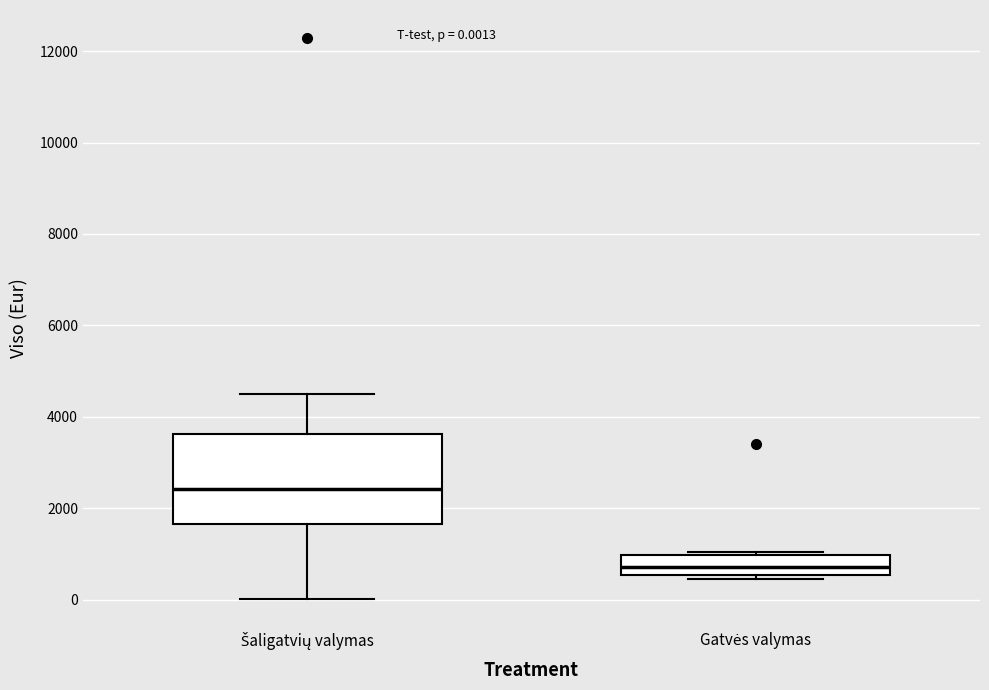

Which box is the tallest, from its lower edge to its upper edge?

Šaligatvių valymas